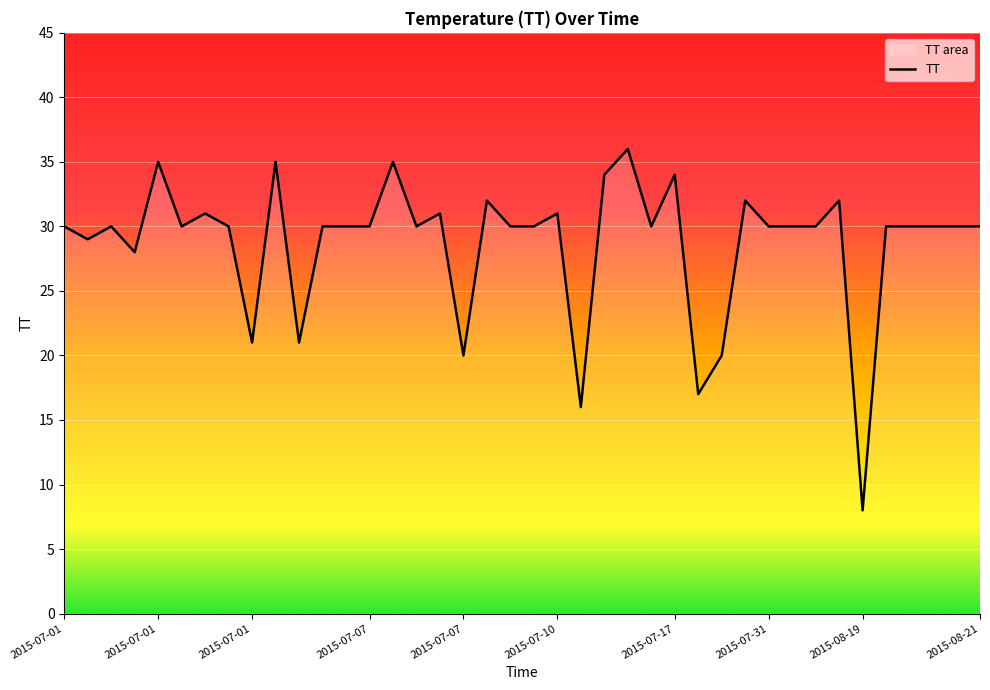

What is the greatest value displayed?

36